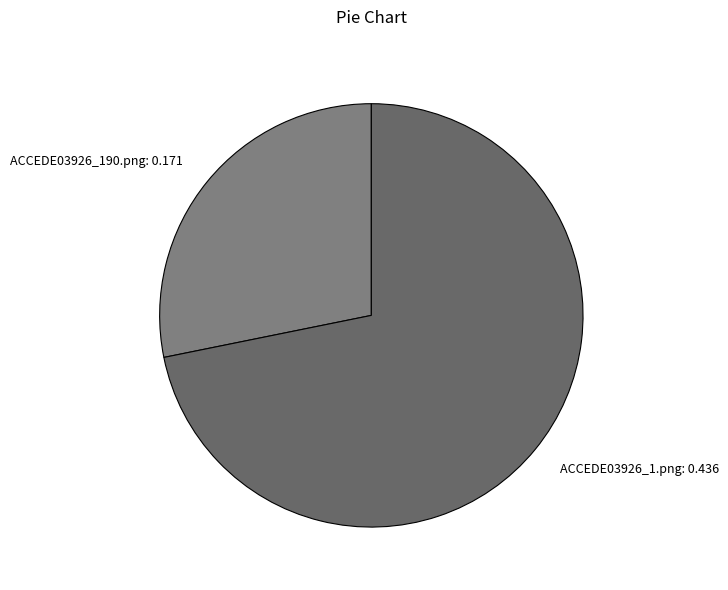

Rank the categories by value from highest to lowest.

ACCEDE03926_1.png, ACCEDE03926_190.png